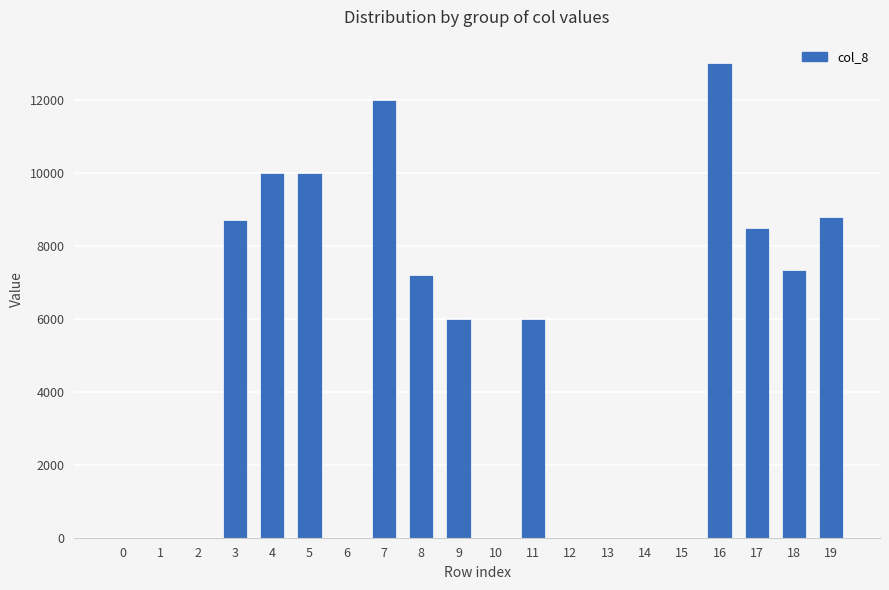

What is the greatest value displayed?

13000